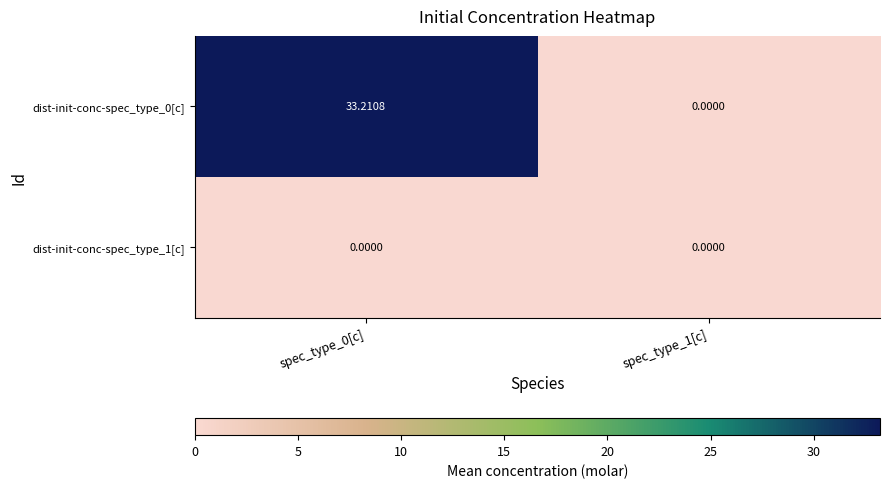

Which series has the largest total across all categories?

dist-init-conc-spec_type_0[c]